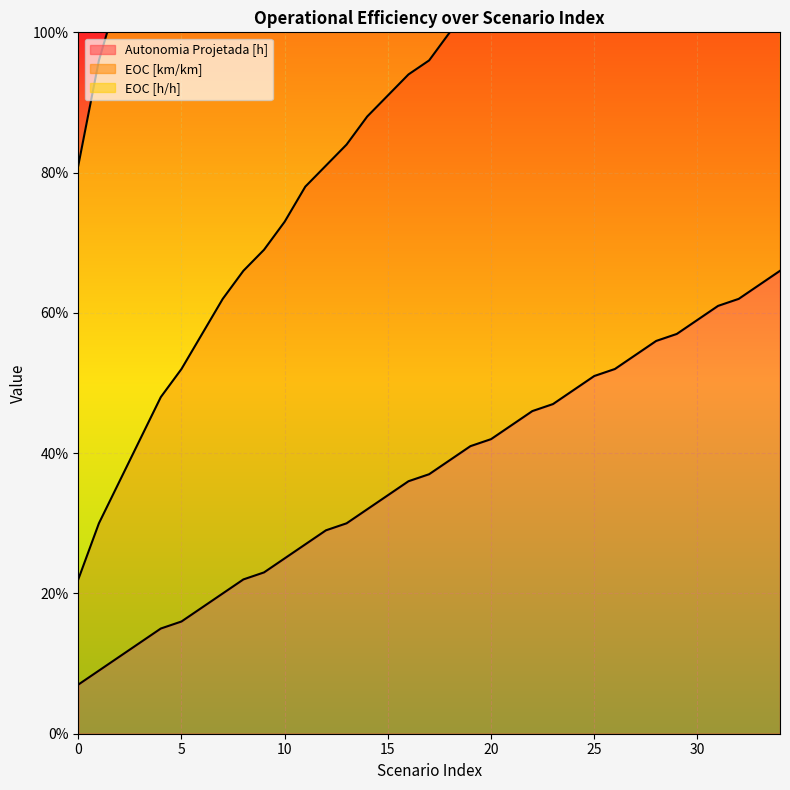

True or false: Autonomia Projetada [h] has a value of 0.7 at 20.

False